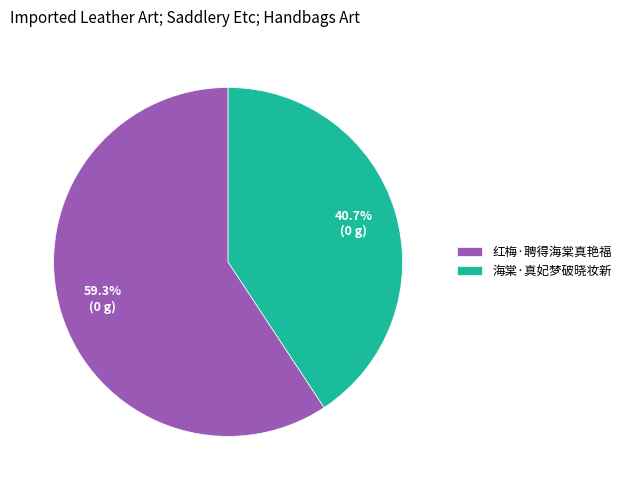

How much of the chart is everything except 海棠·真妃梦破晓妆新?

59.3%